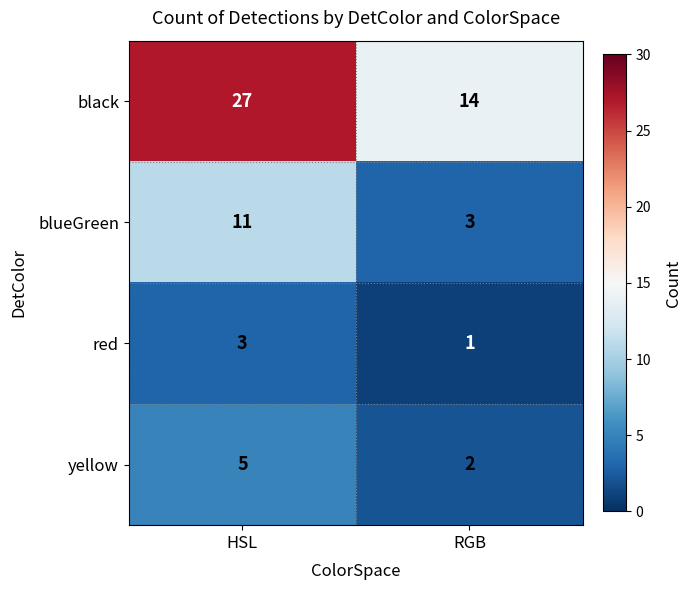

At which label does black reach its peak?

HSL